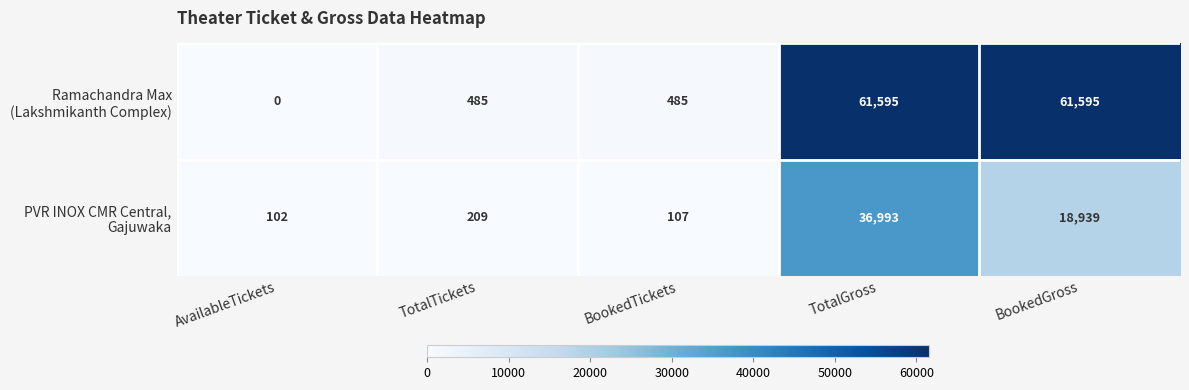

What is the spread (max minus min) of values at BookedTickets?

378